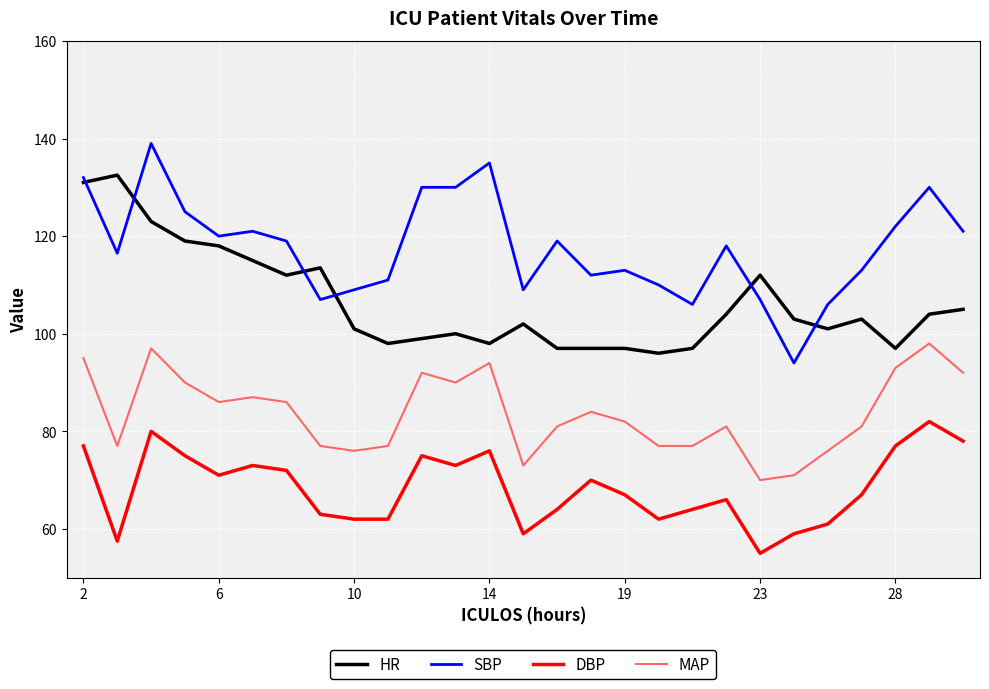

What is the minimum value shown in the chart?

55.0